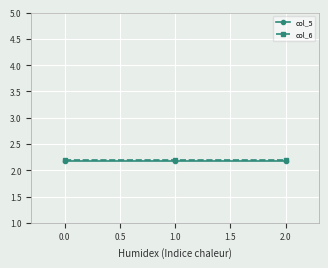

What is the sum of all col_5 values?

6.5